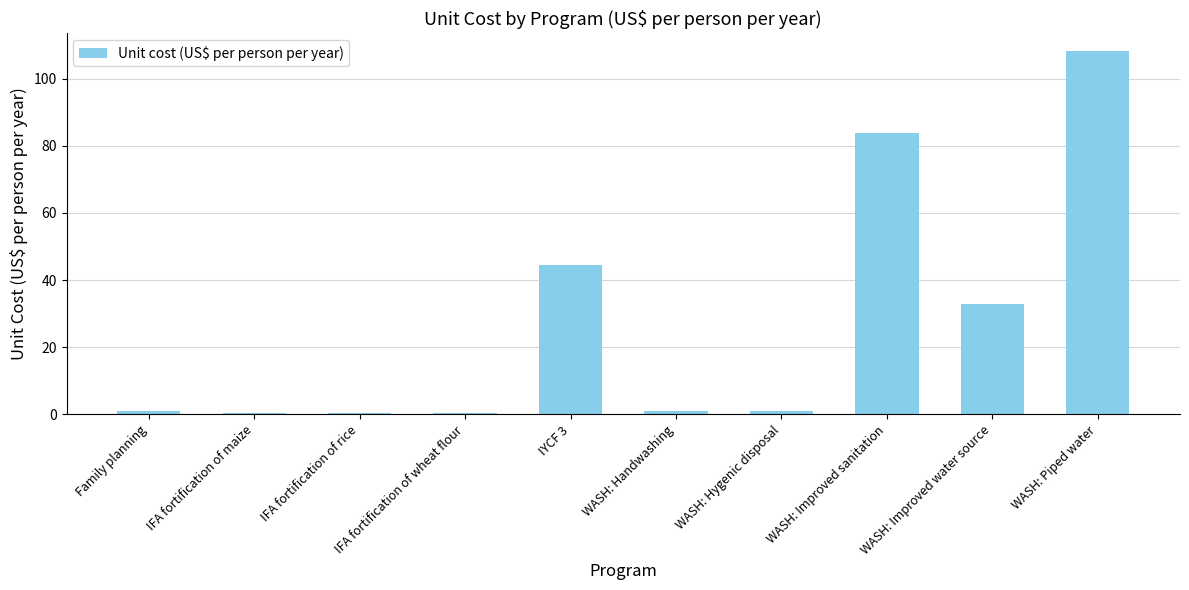

What is the difference between the maximum and minimum values?

107.7